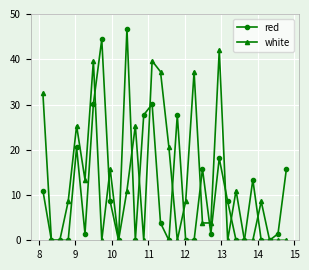

Which series has the largest range (max minus min)?

red